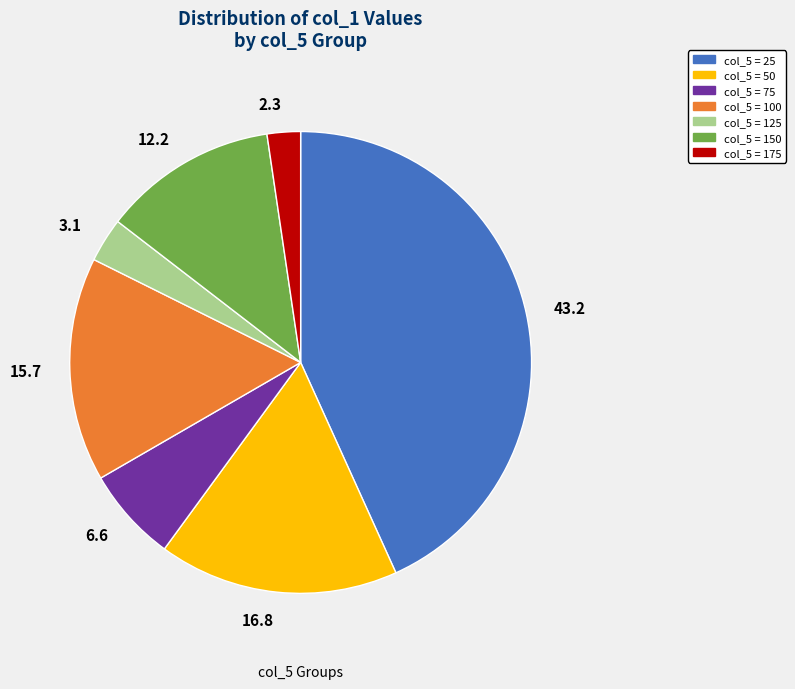

Is there a majority slice in this chart?

No